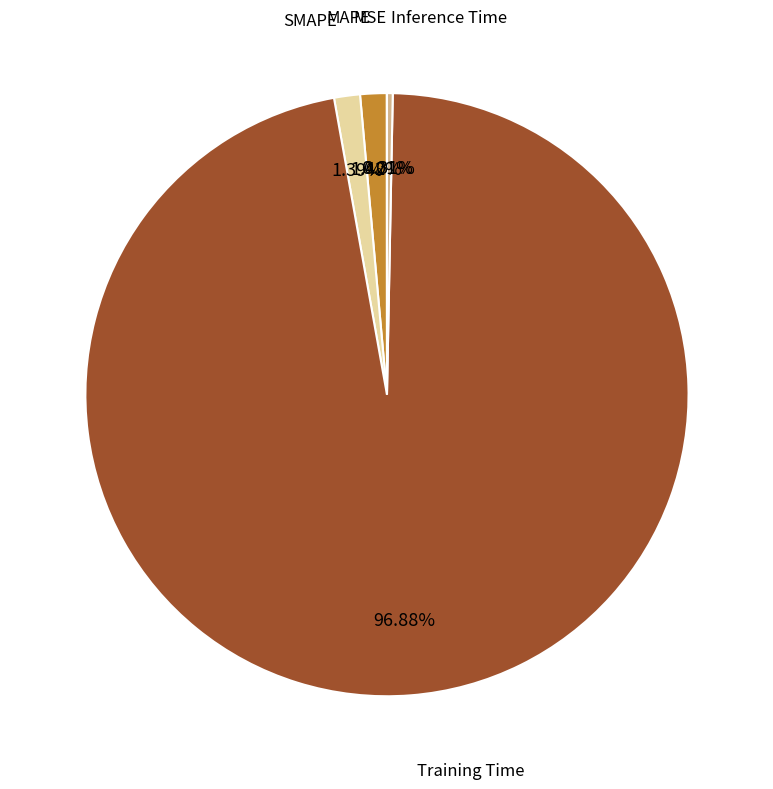

Does any single category account for the majority?

Yes